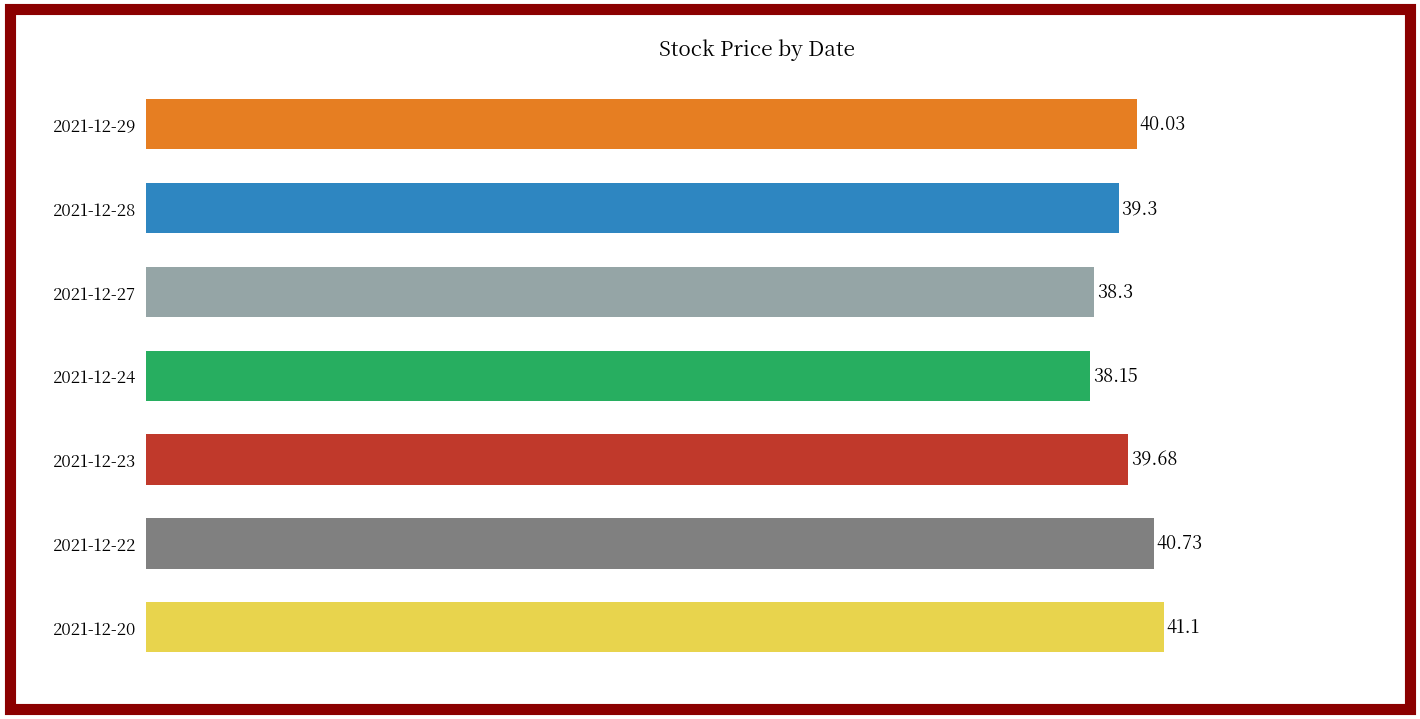

Approximately how many times larger is the value at 2021-12-23 compared to 2021-12-20?

1.0